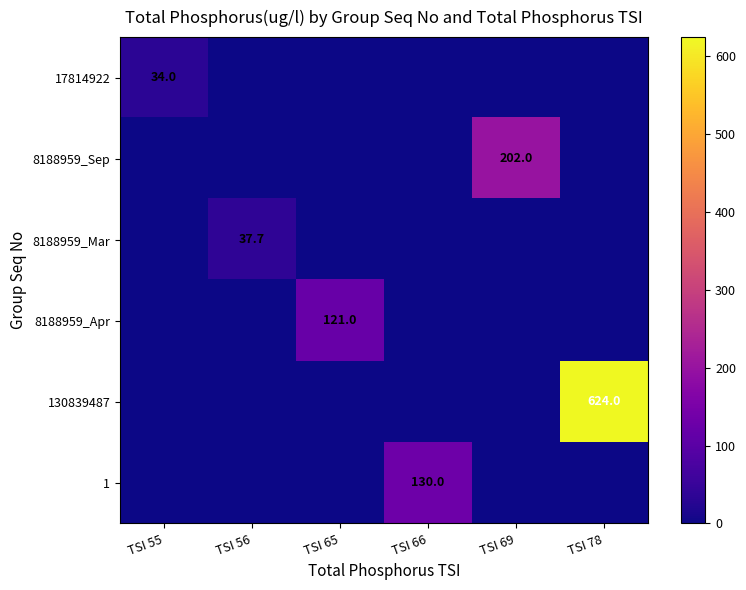

Is it true that 8188959_Sep equals 202.0 at TSI 69?

True